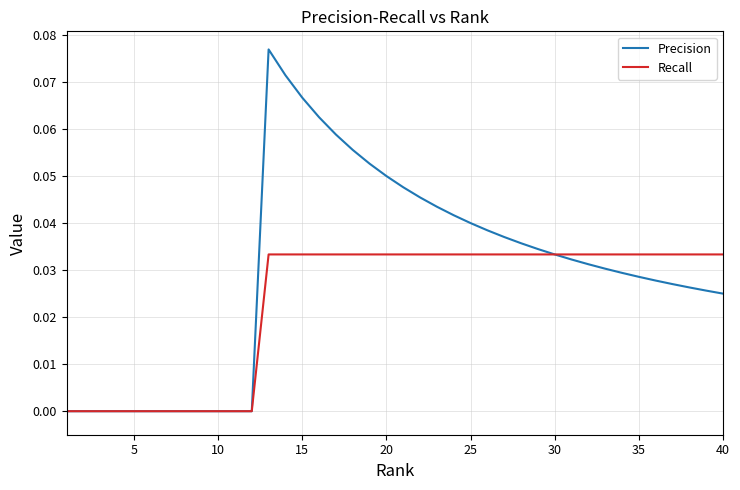

Which series has the largest range (max minus min)?

Precision